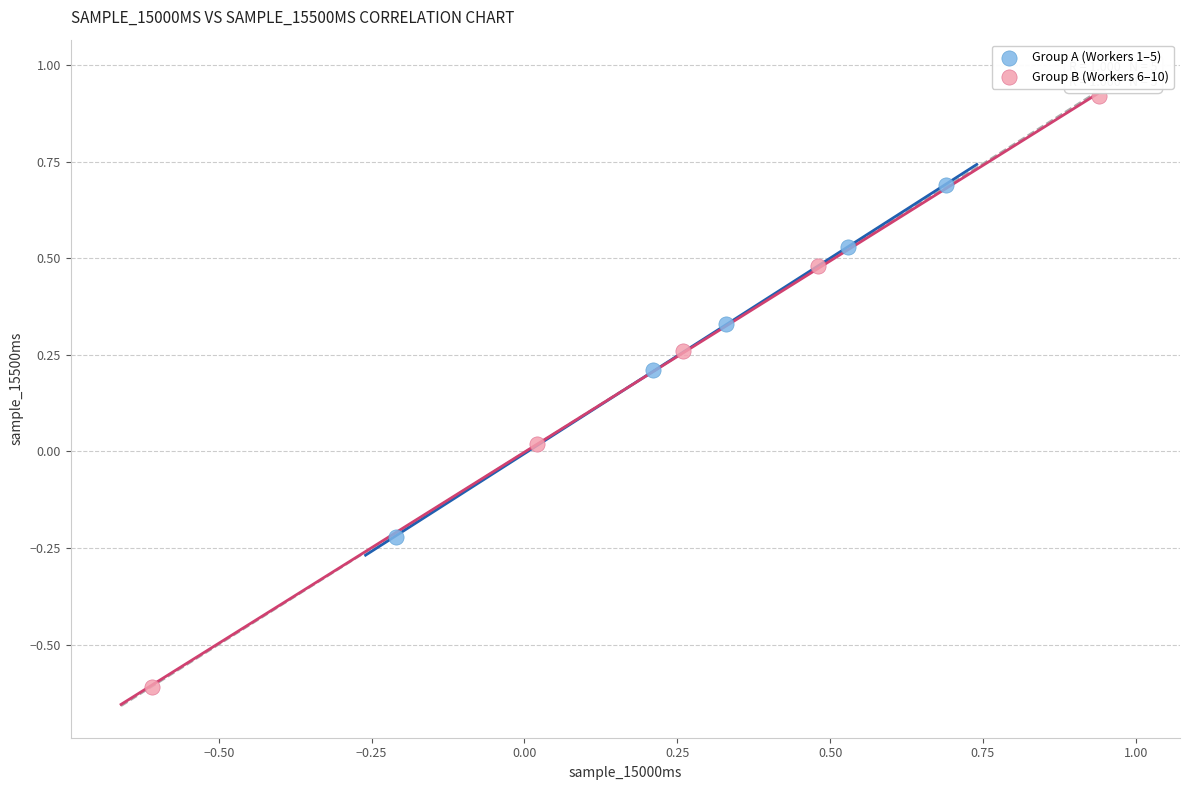

Which series reaches the minimum Y coordinate?

Group B (Workers 6–10)